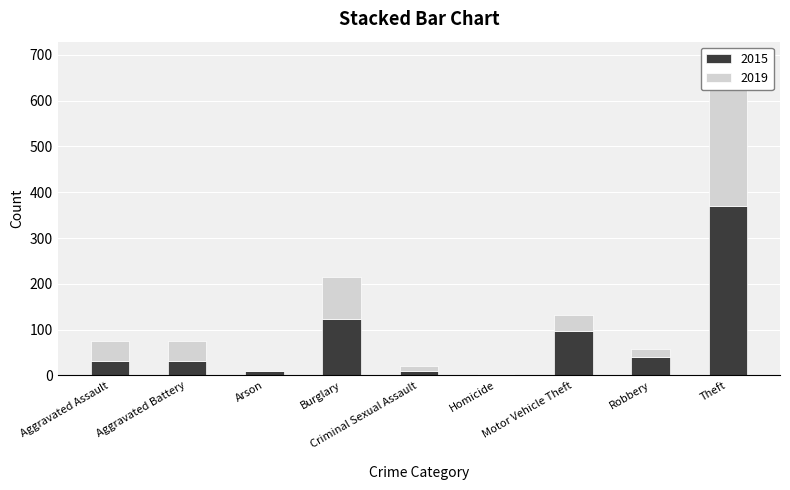

At which label is 2015 closest to 186?

Burglary